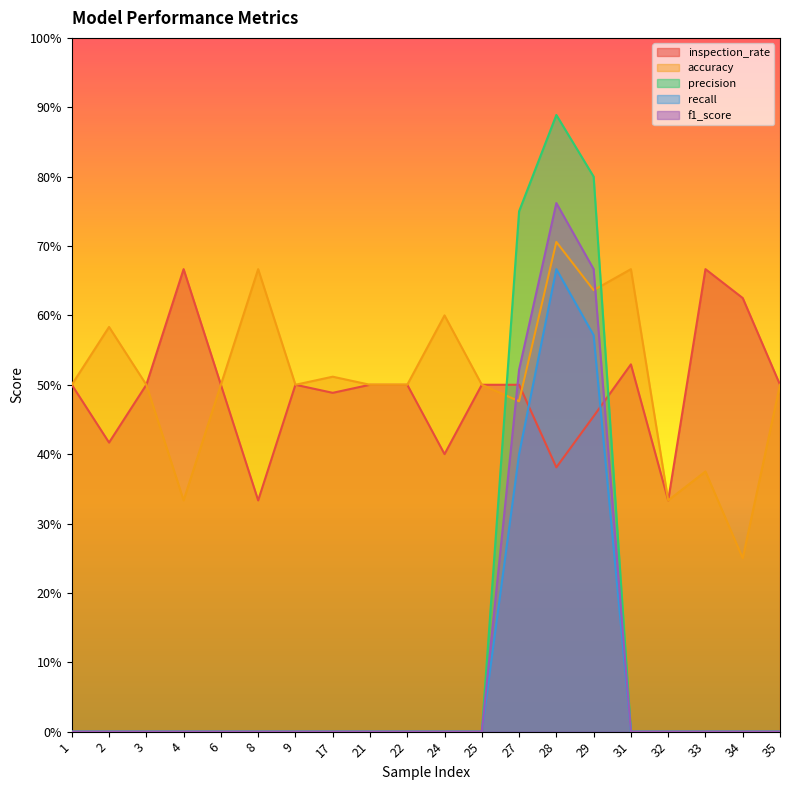

Between 9 and 29, which series saw the biggest shift?

precision